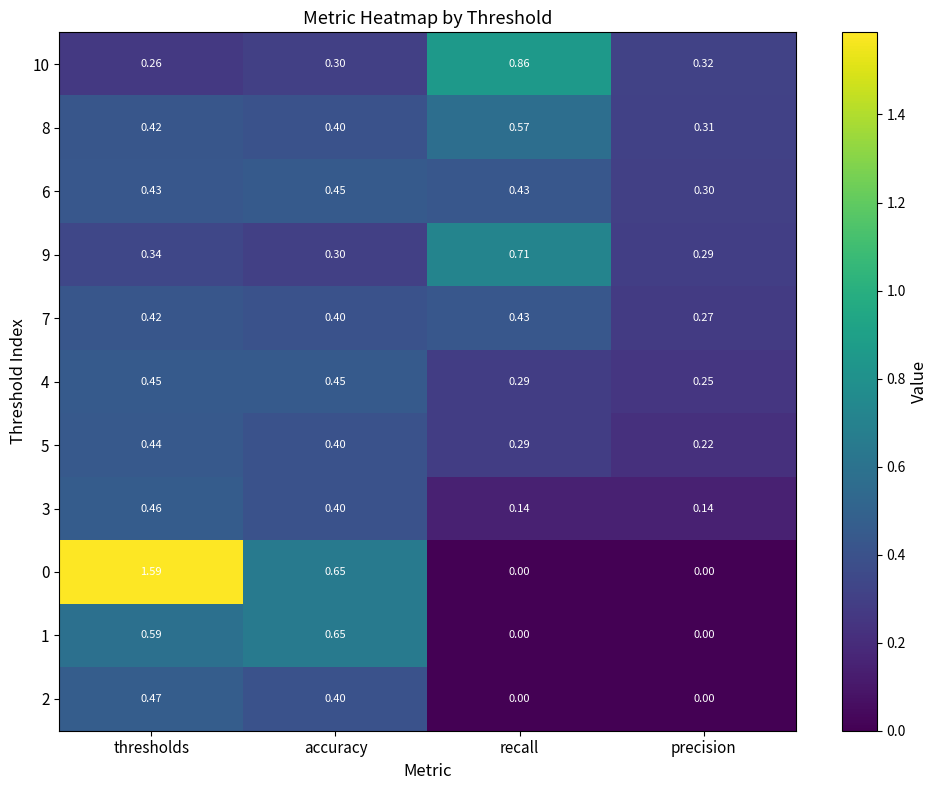

What is the total value across all series at accuracy?

4.8